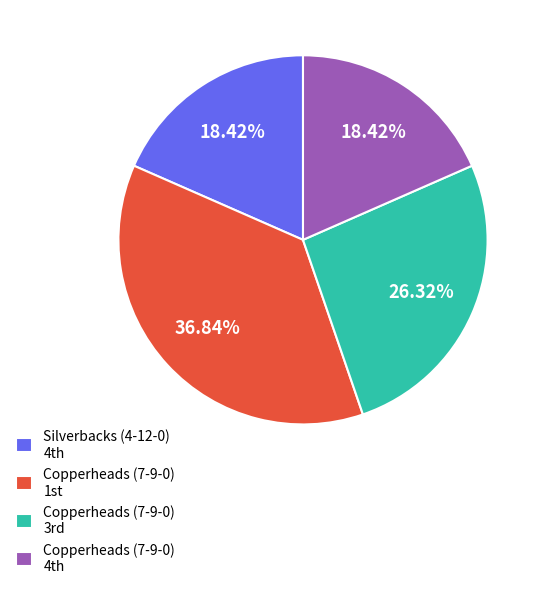

Count the number of slices in the pie.

4